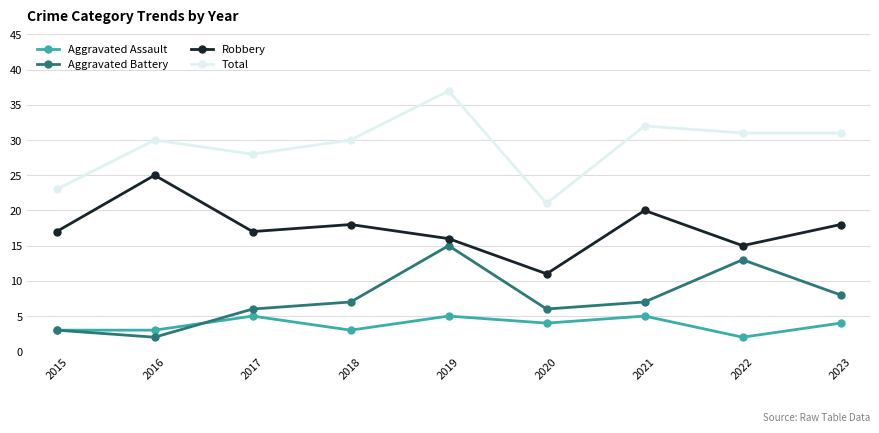

Where is the first local minimum for Total?

2017